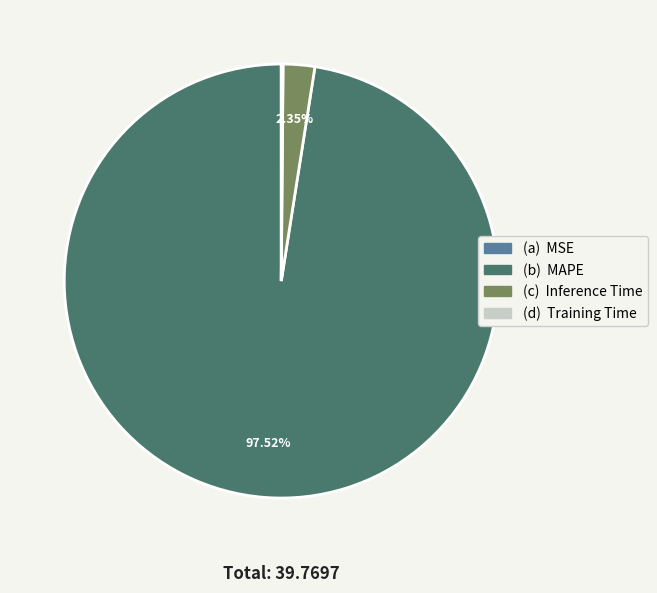

Is there a majority slice in this chart?

Yes